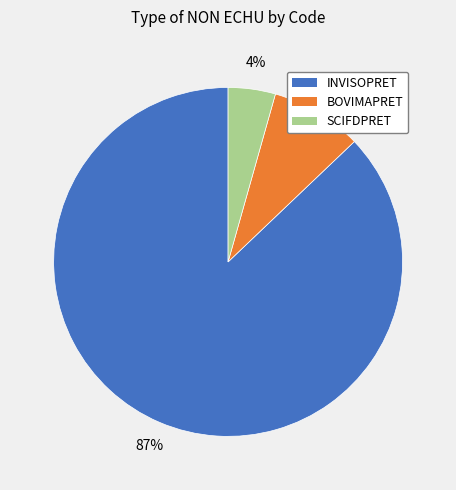

Which slice is the largest?

INVISOPRET